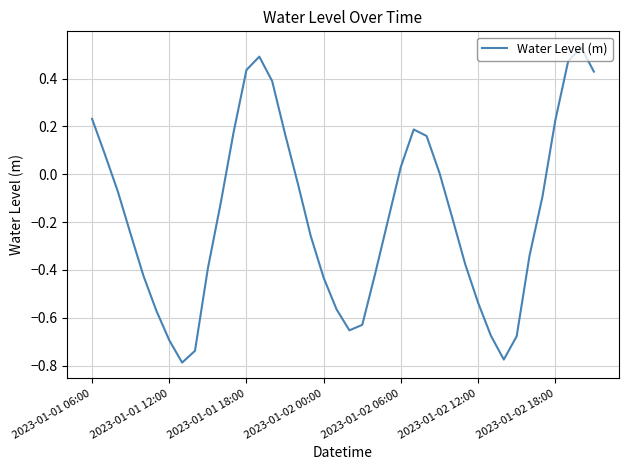

What is the difference between the maximum and minimum values?

1.3